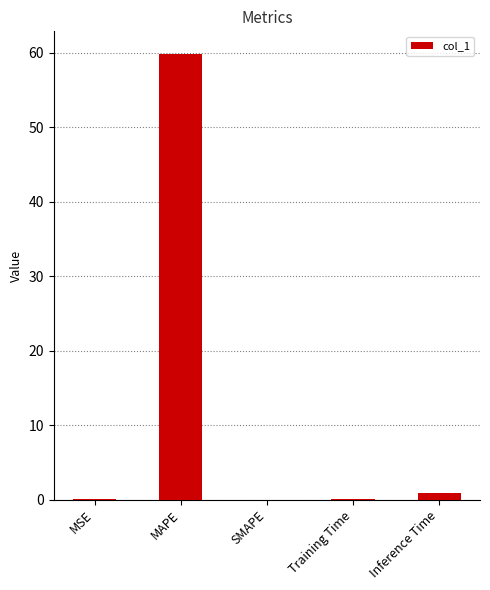

What is the change in value from Training Time to Inference Time?

+0.9